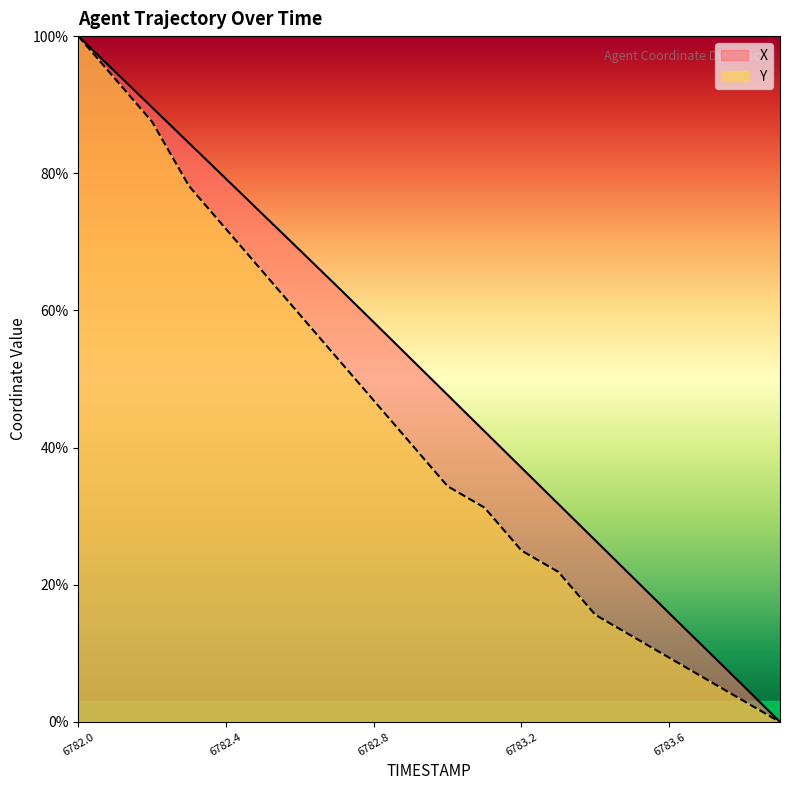

What is the label of the 1st point from the right?

6783.9